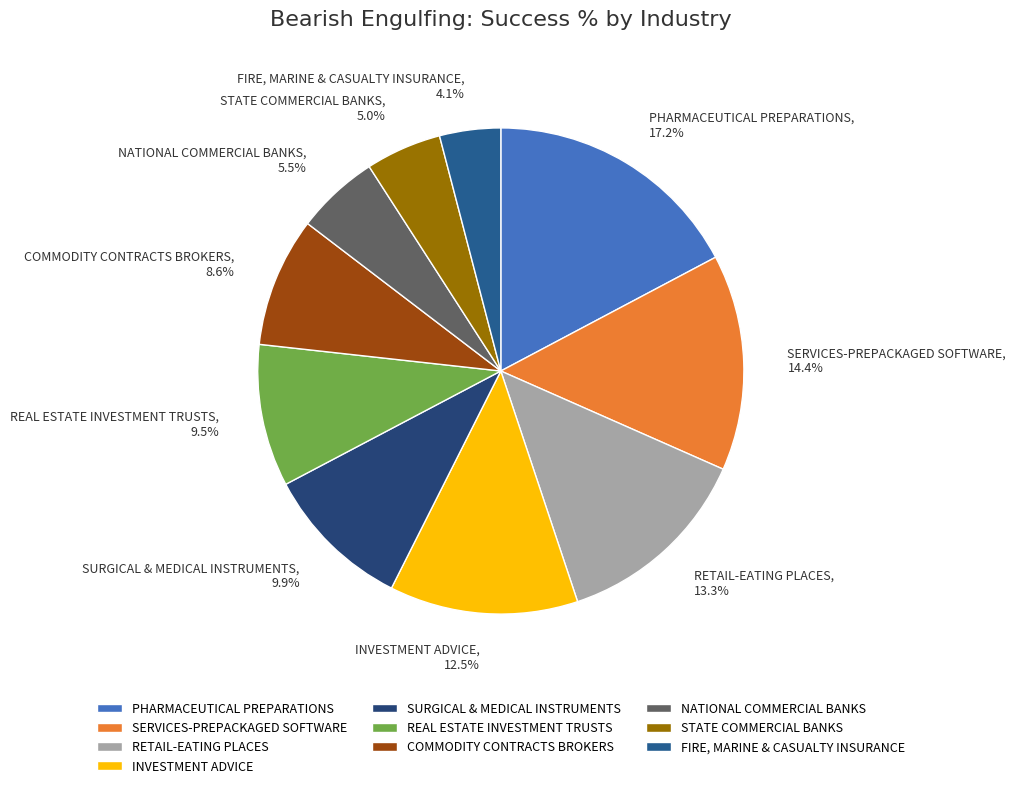

What is the smallest slice in the pie chart?

FIRE, MARINE & CASUALTY INSURANCE